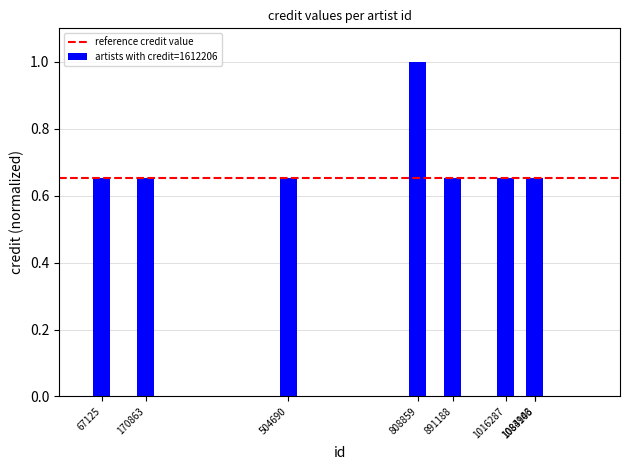

What is the change in value from 808859 to 1083946?

-0.3